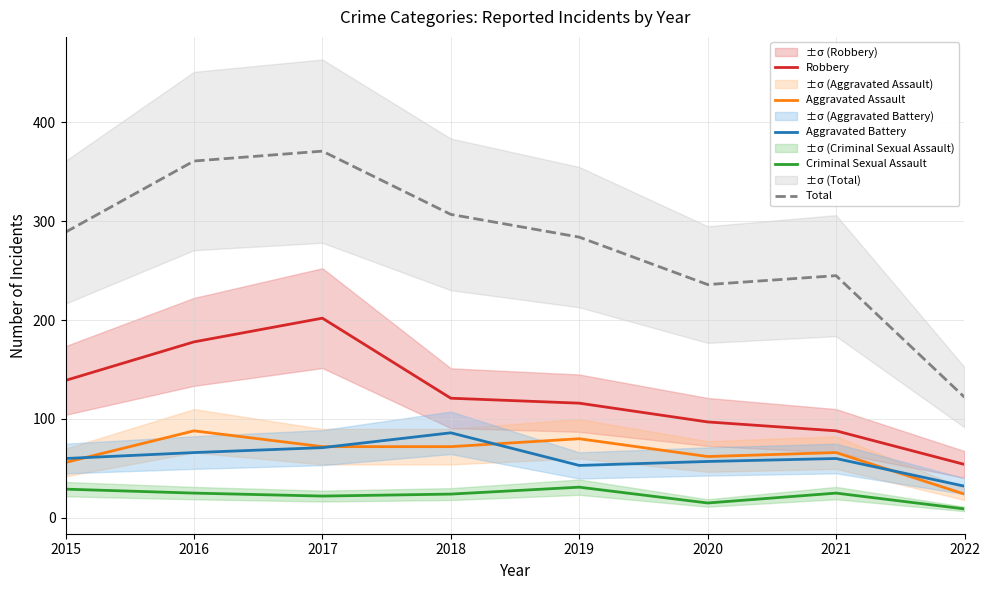

What is the sum of the Aggravated Battery values at 2019 and 2021?

113